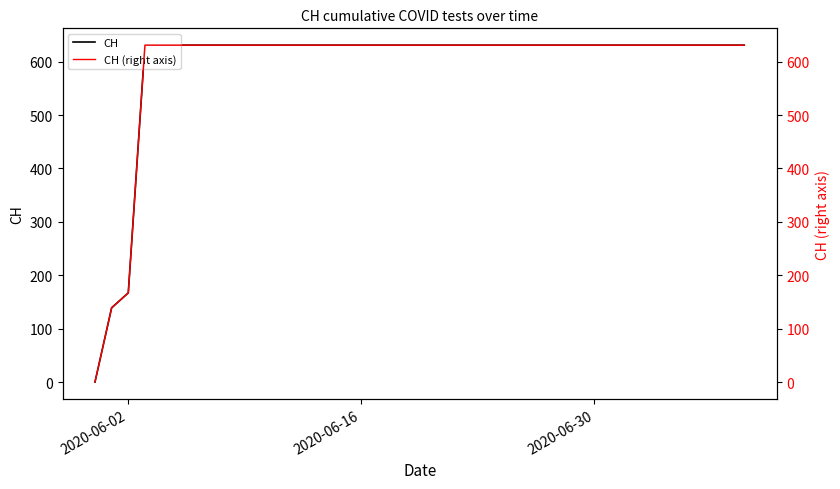

How many values in the CH series are below 631?

3